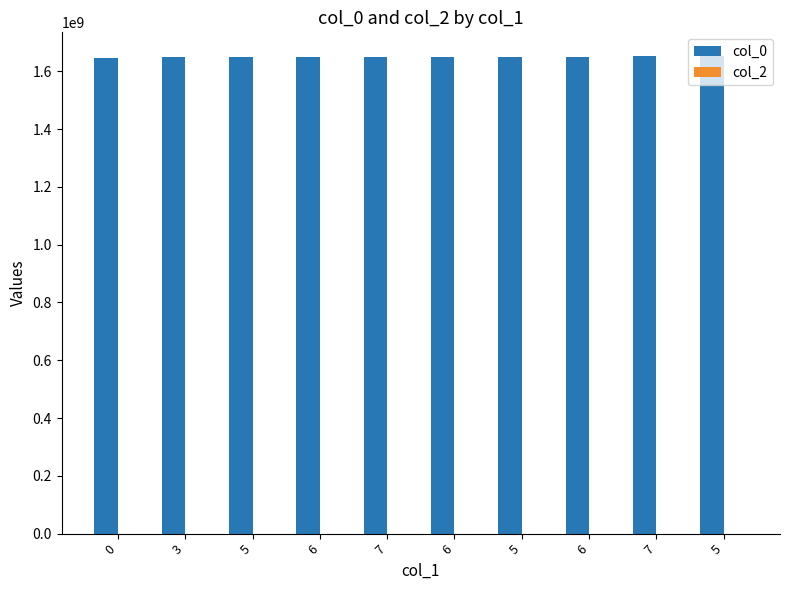

How many categories are shown in the chart?

10